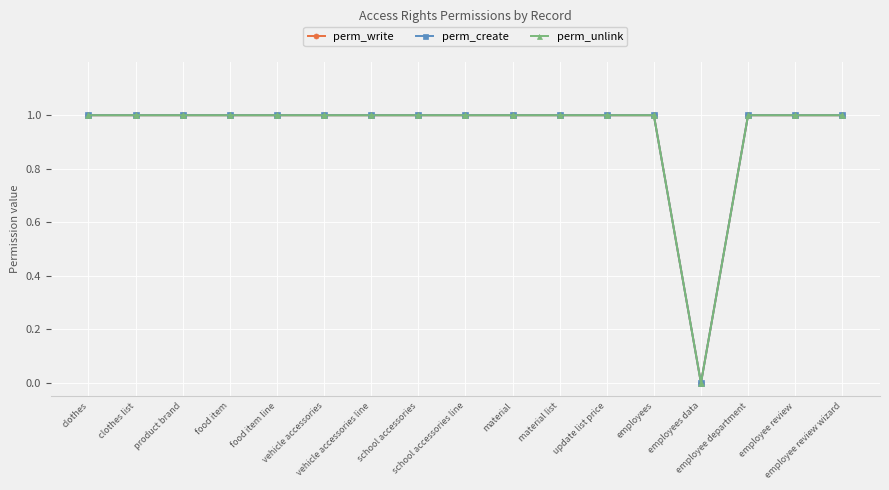

Does the chart have visible grid lines?

Yes